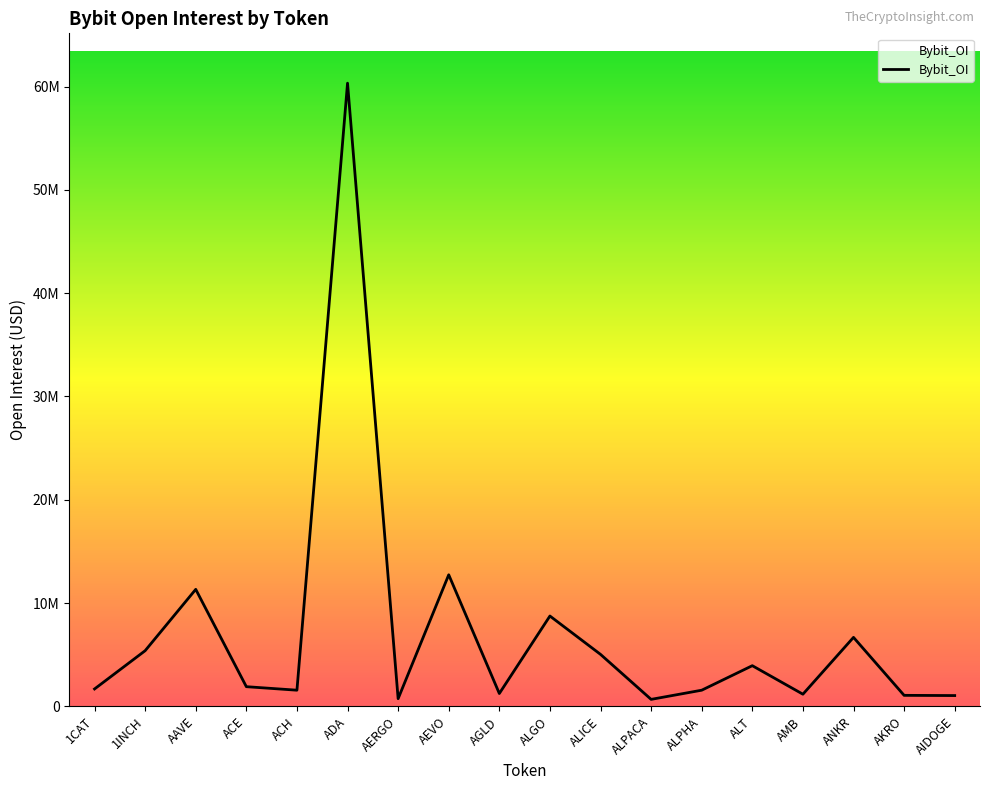

Does the chart display data point markers on the line(s)?

No